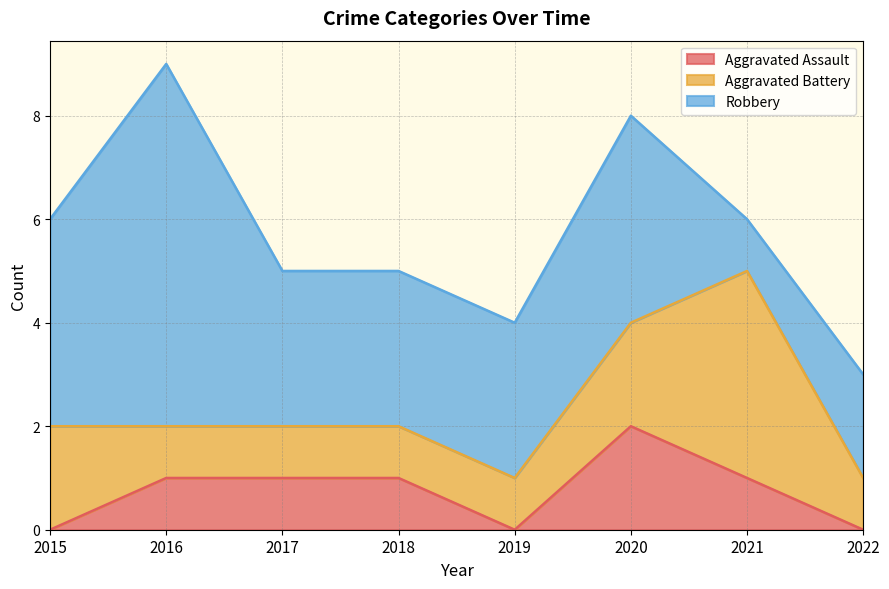

Reading left to right, list all the values displayed in this chart.

Aggravated Assault: 2015=0	2016=1	2017=1	2018=1	2019=0	2020=2	2021=1	2022=0
Aggravated Battery: 2015=2	2016=1	2017=1	2018=1	2019=1	2020=2	2021=4	2022=1
Robbery: 2015=4	2016=7	2017=3	2018=3	2019=3	2020=4	2021=1	2022=2